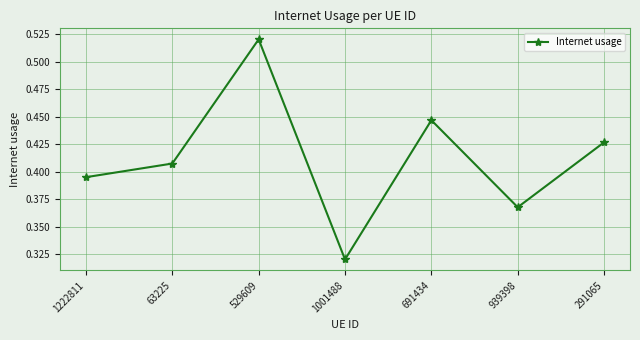

Count the number of data series in this chart.

1